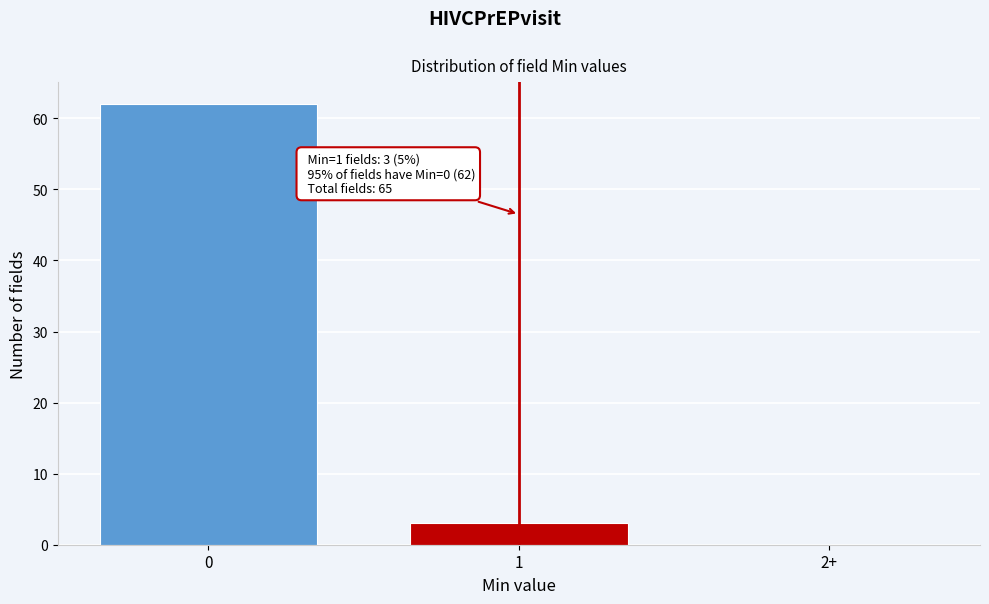

Reading left to right, what are all the values shown in this chart?

0=62	1=3	2+=0